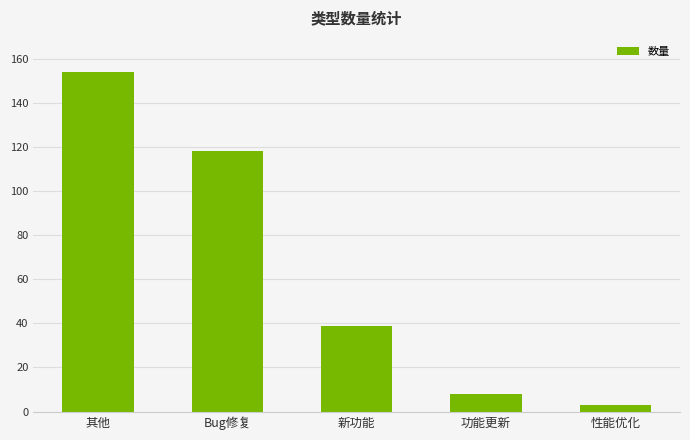

How many bars are there in total?

5